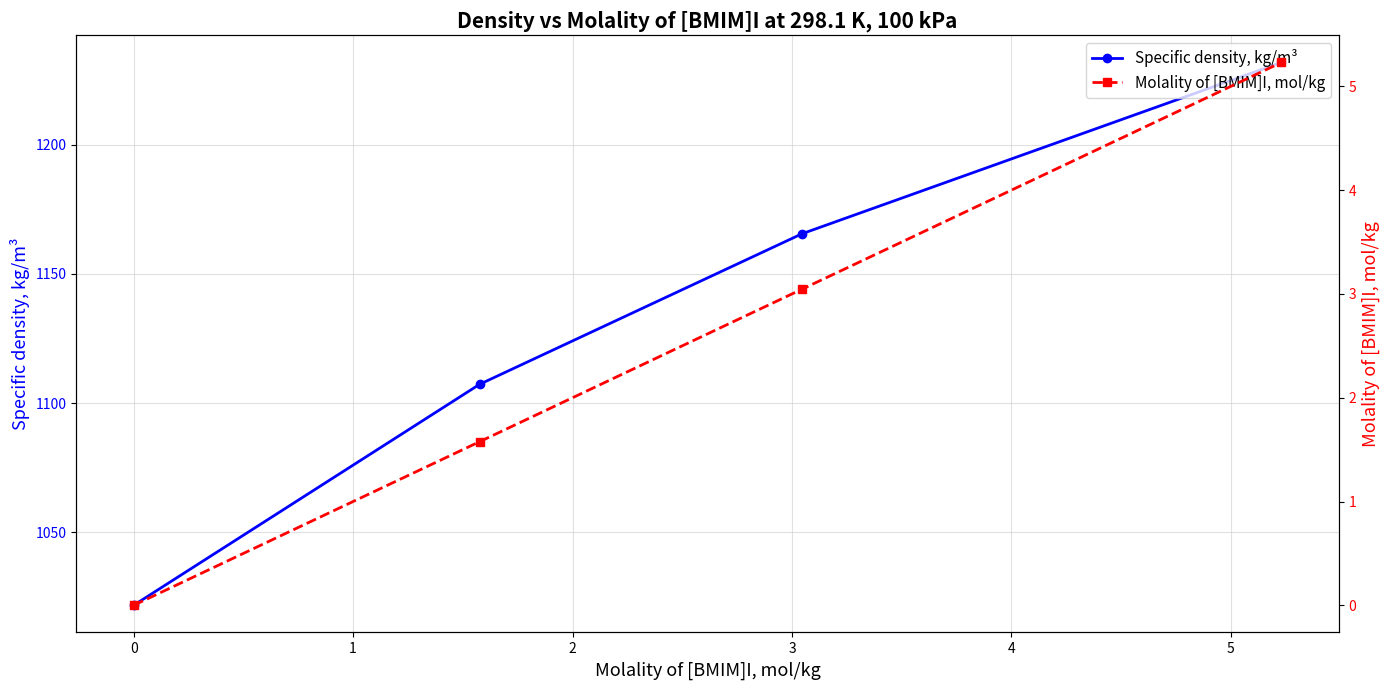

What is the highest value of the Specific density, kg/m³ series?

1231.9